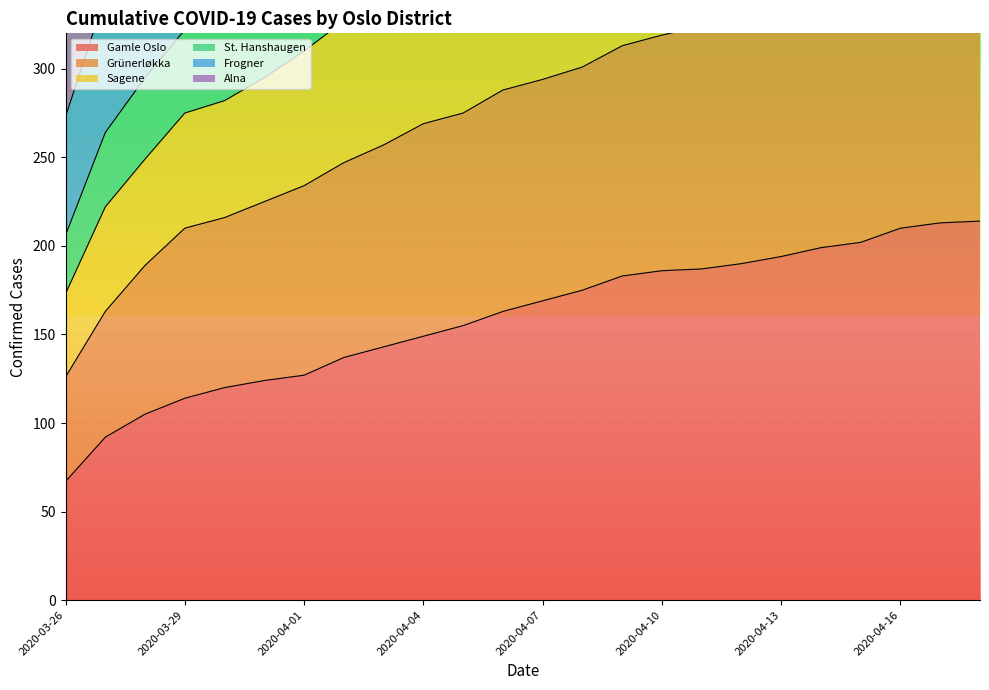

Which category has the highest value in the Grünerløkka series?

2020-04-18